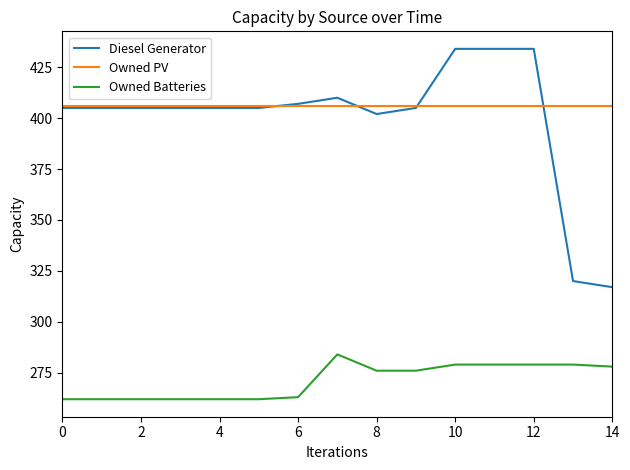

What is the average value of the Owned Batteries series?

271